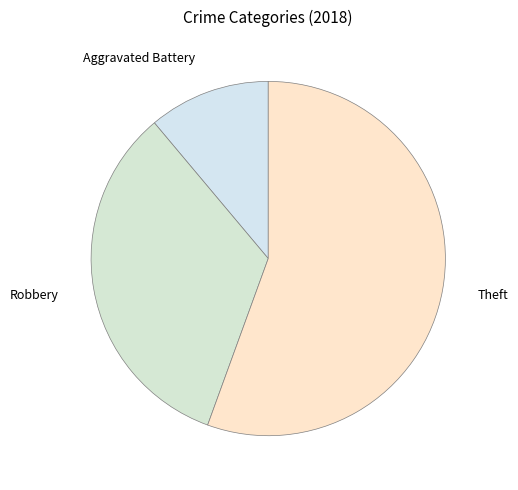

Count the number of slices in the pie.

3